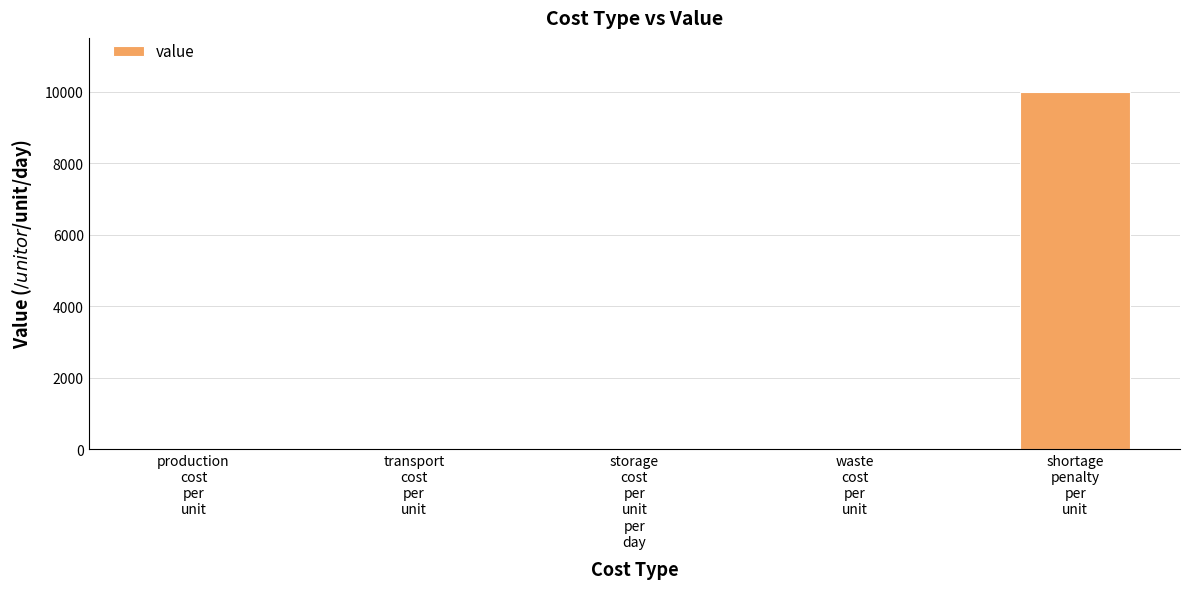

Count the number of data series in this chart.

1